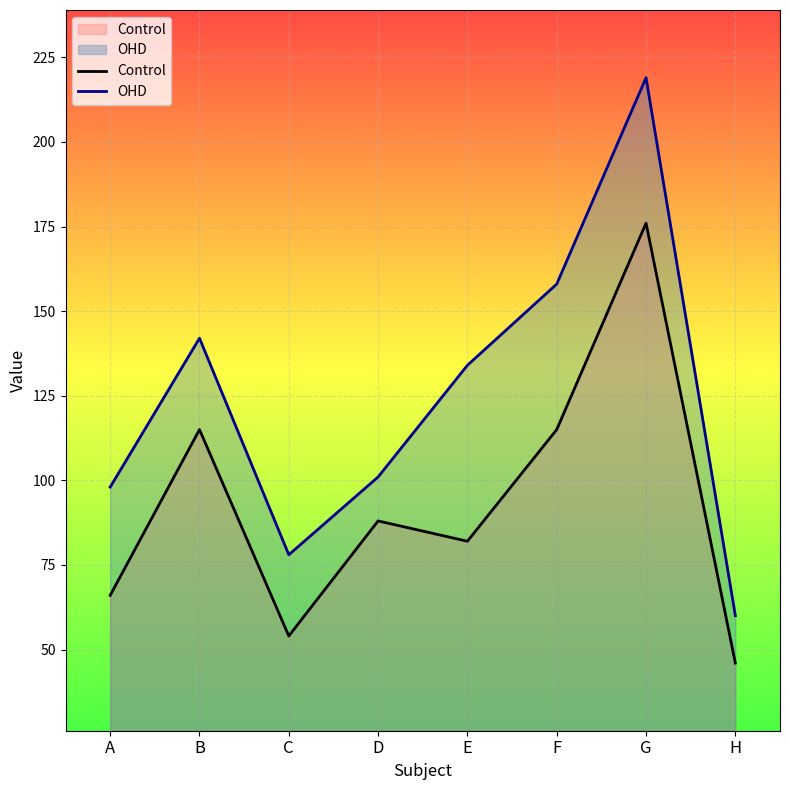

What is the sum of the Control values at H and A?

112